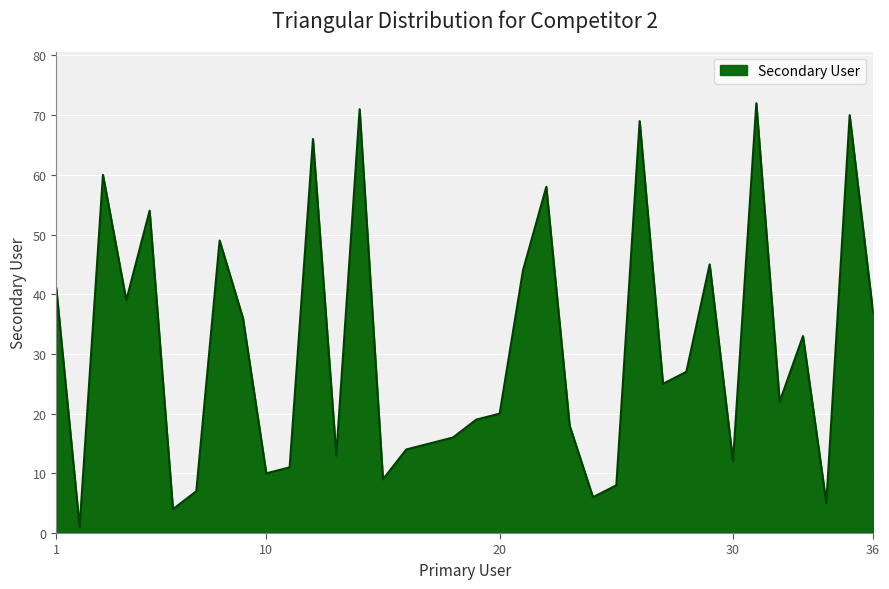

What is the greatest value displayed?

72